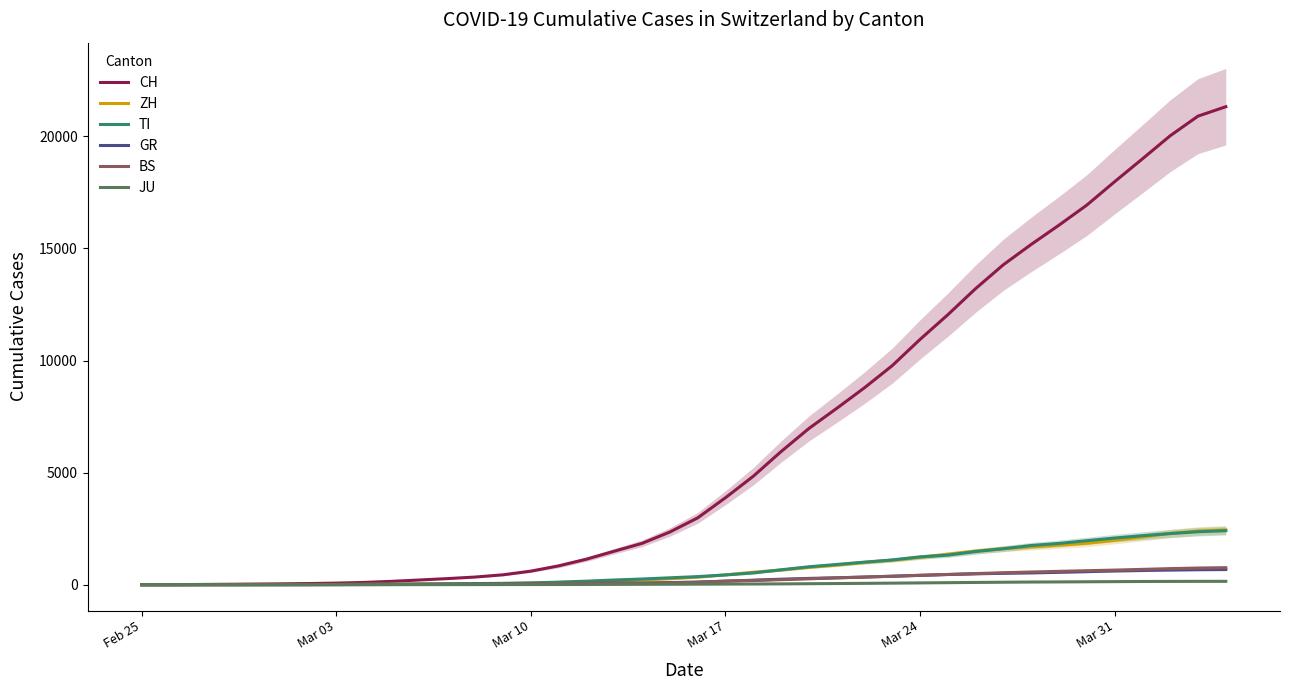

What is the highest value of the CH series?

21320.0